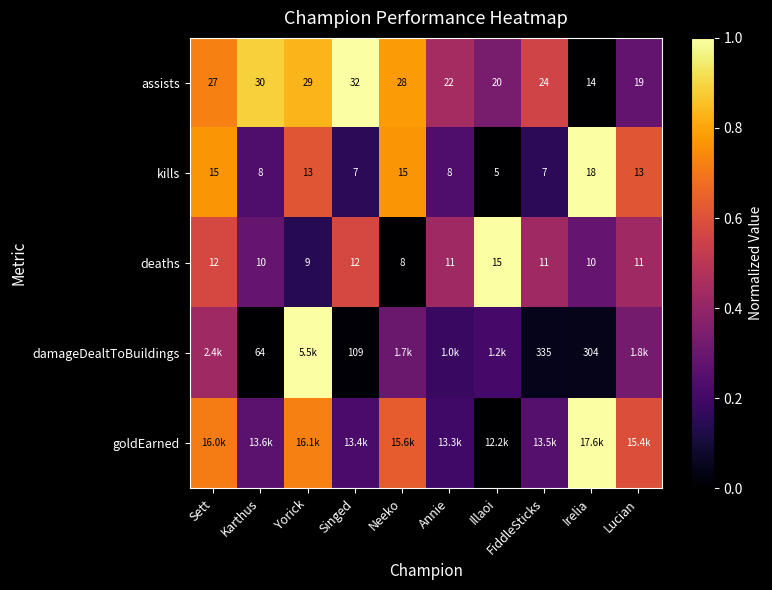

What is the total value across all series at Yorick?

3.3